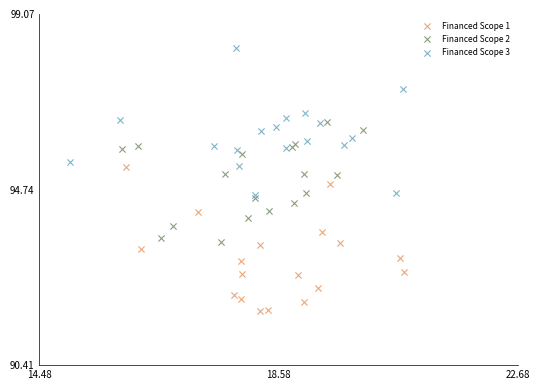

Which series reaches the maximum Y coordinate?

Financed Scope 3